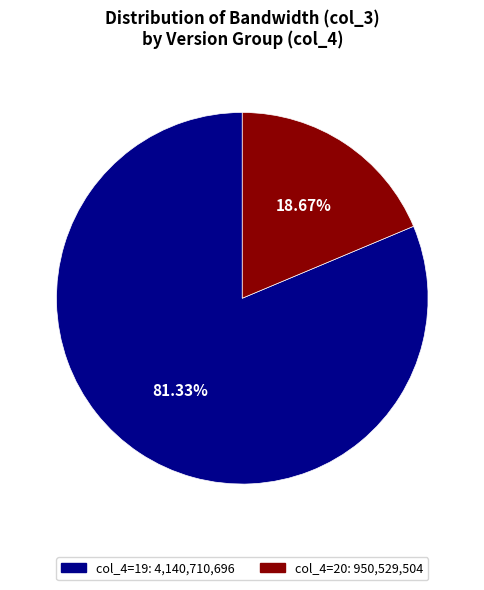

Does any single category account for the majority?

Yes